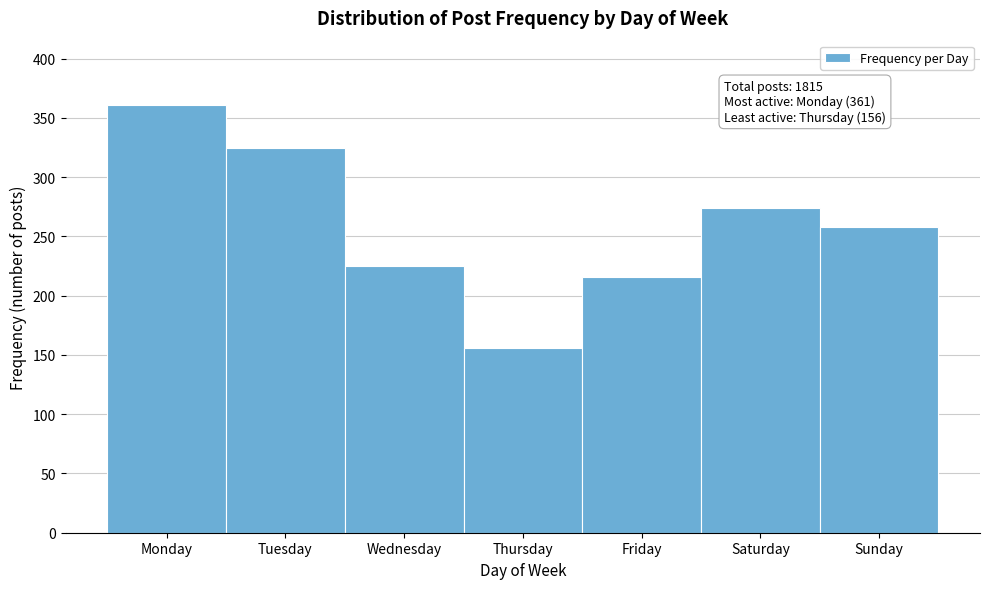

Reading left to right, transcribe all the data shown in this chart.

Monday=361	Tuesday=325	Wednesday=225	Thursday=156	Friday=216	Saturday=274	Sunday=258